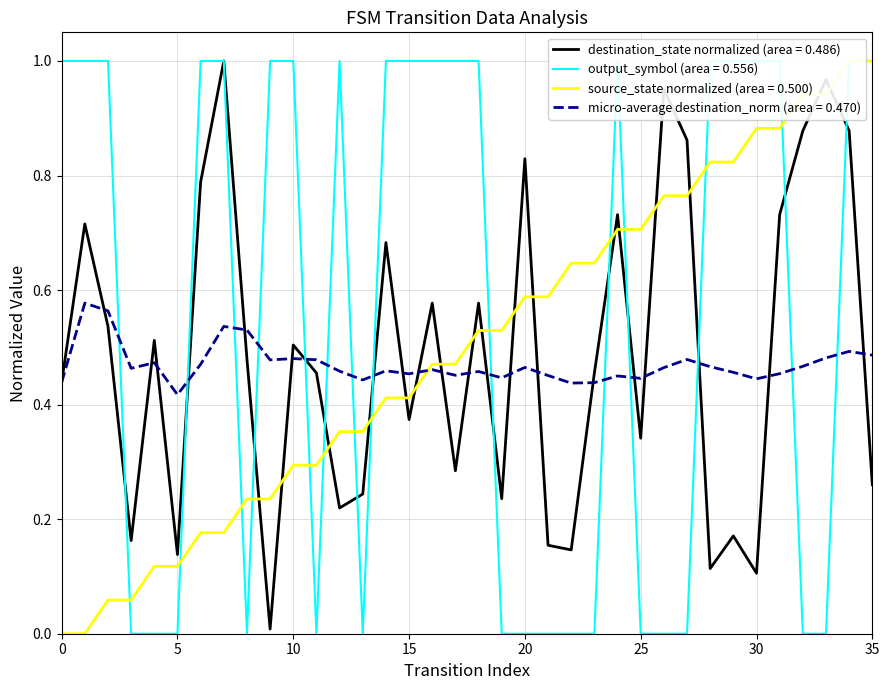

At how many categories does at least one series exceed 0?

36